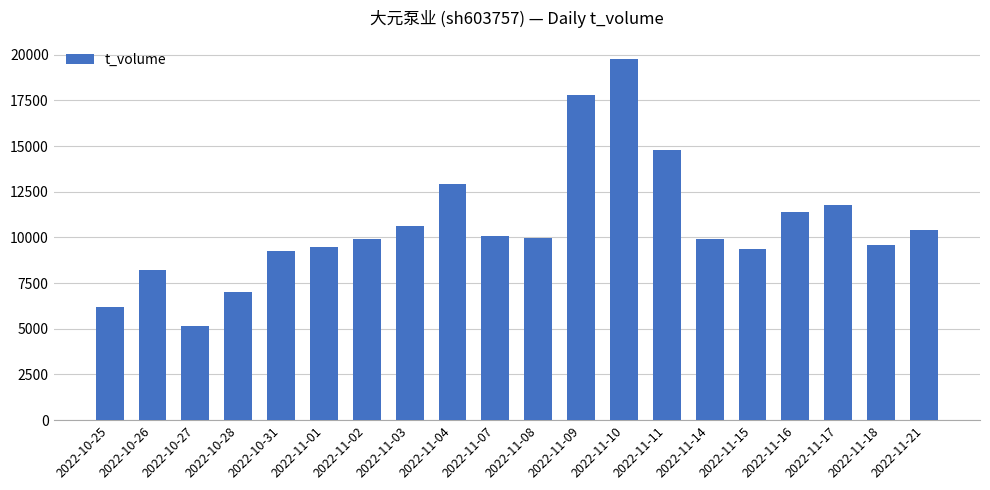

The chart shows a value of 20313 at 2022-11-16. True or false?

False